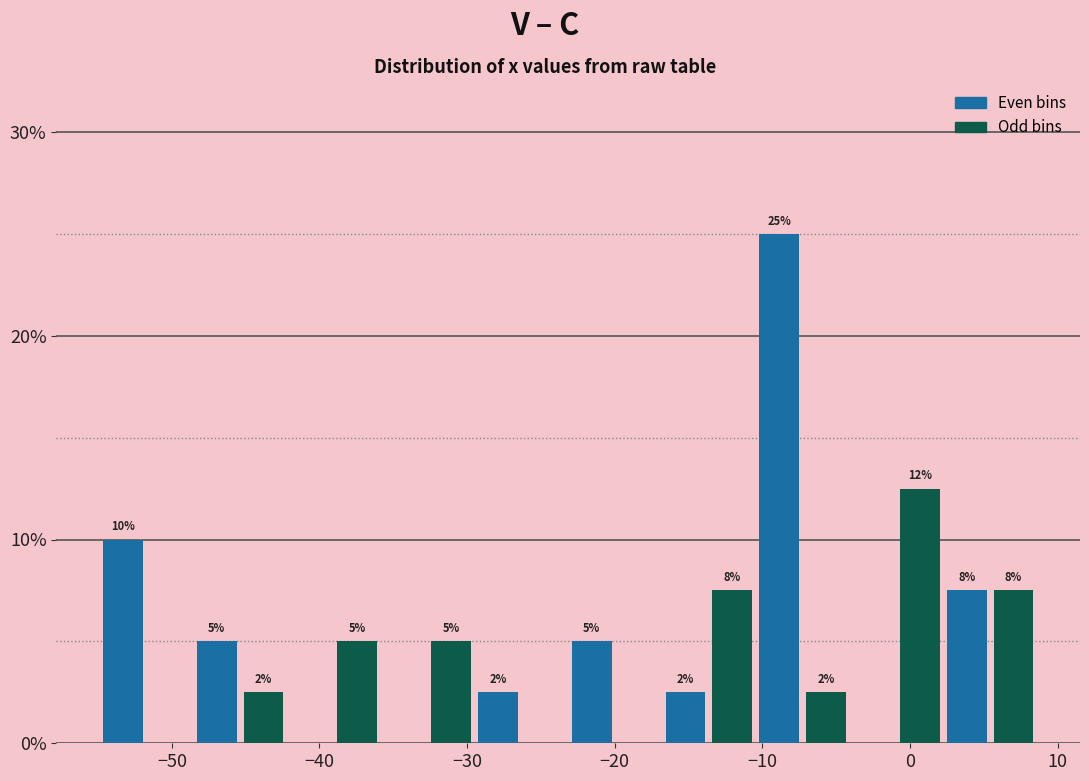

Around what value on the x-axis is the tallest bar? Give the approximate position of its centre, as read against the axis.

-9